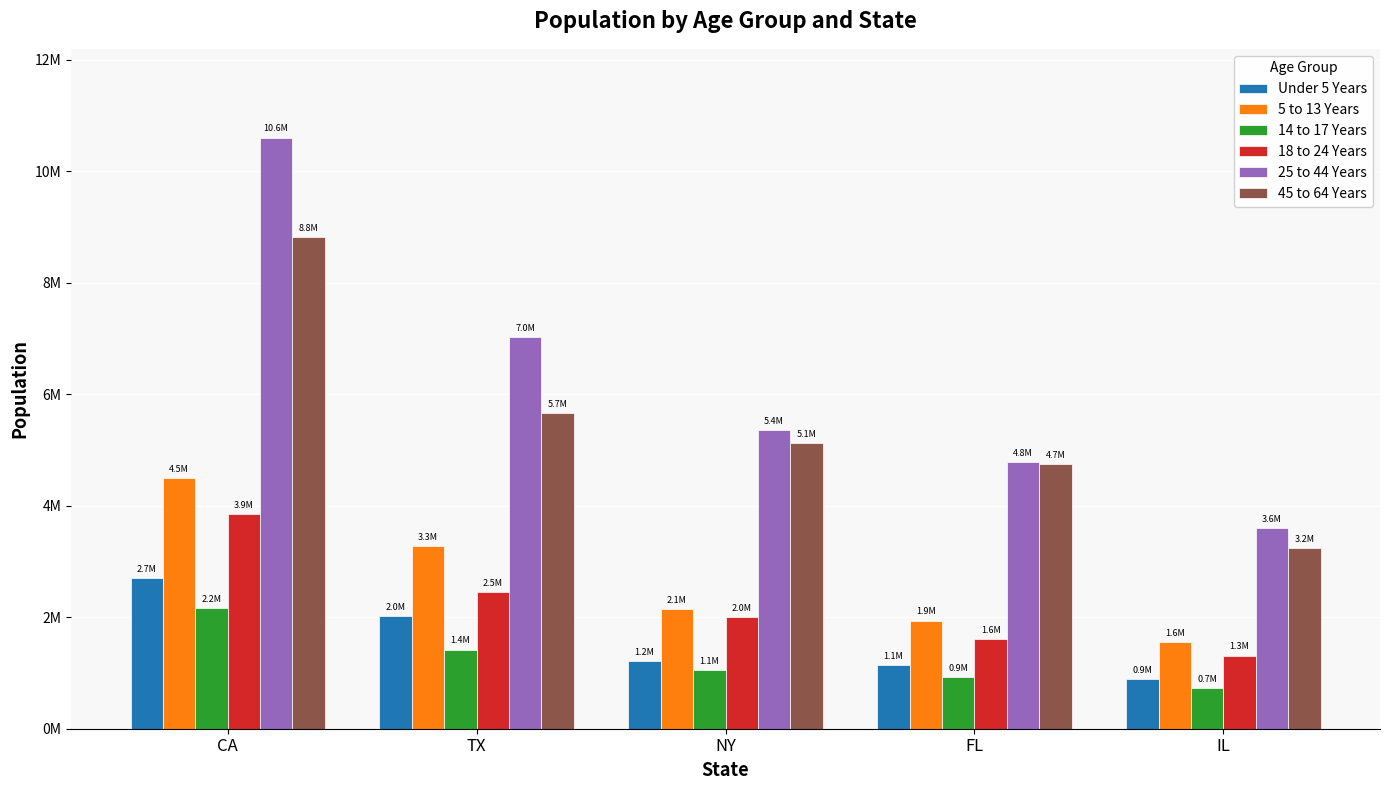

What is the sum of all 45 to 64 Years values?

27582153